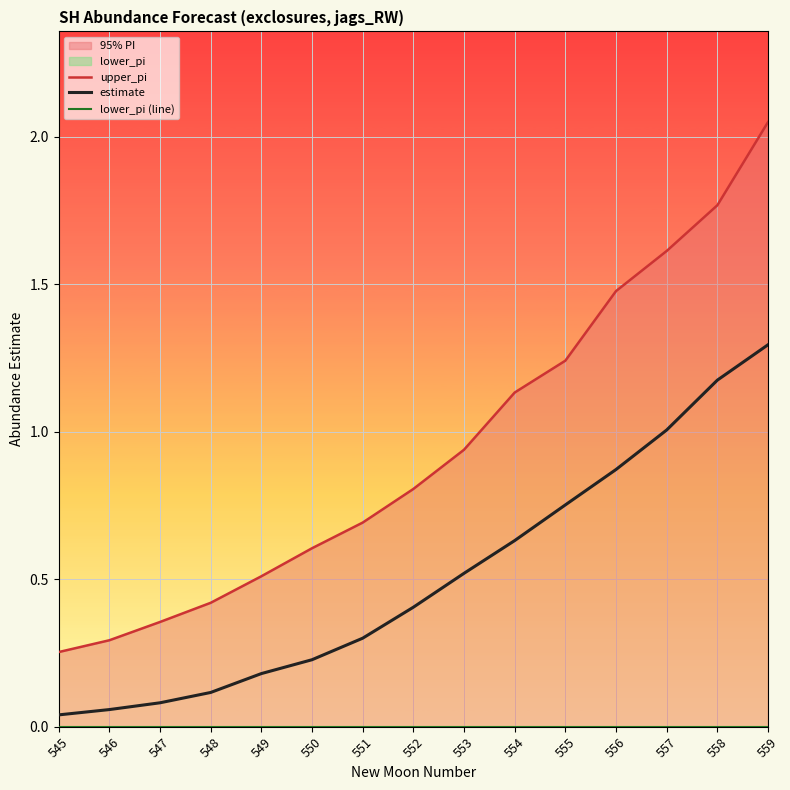

At which category is the sum across all series the highest?

559